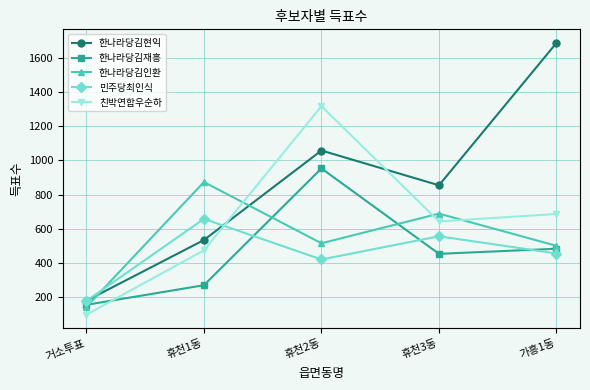

At 휴천2동, list the series in order from largest to smallest.

친박연합우순하, 한나라당김현익, 한나라당김재흥, 한나라당김인환, 민주당최인식